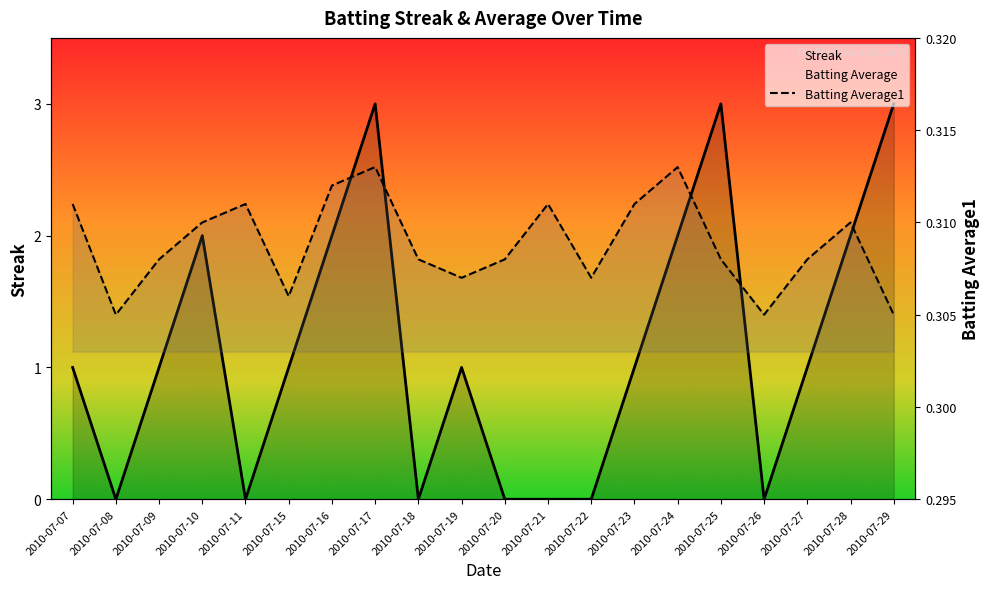

What is the value of the Batting Average1 point at the 11th from the left?

0.3